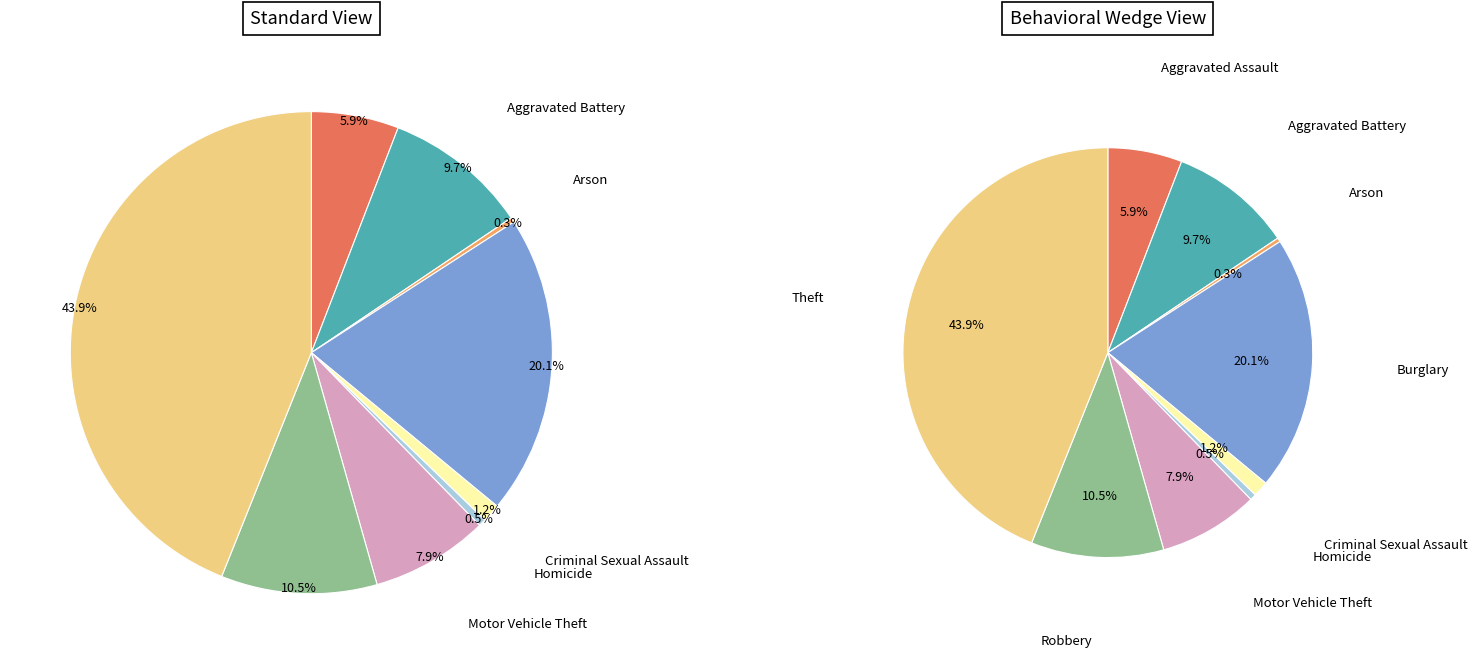

To the nearest percent, what is the difference between the largest and smallest slice percentages?

44%